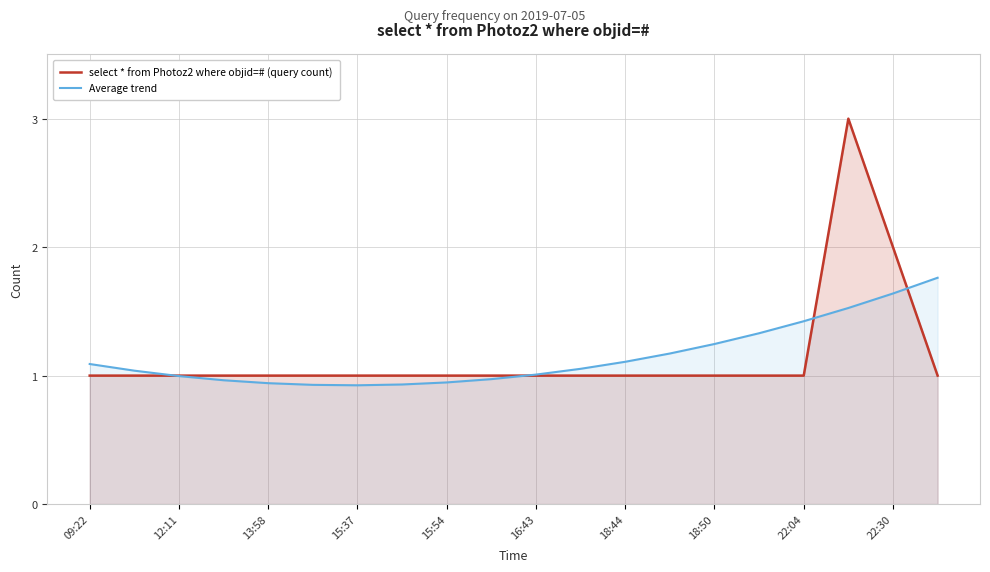

What is the average value of the select * from Photoz2 where objid=# (query count) series?

1.1